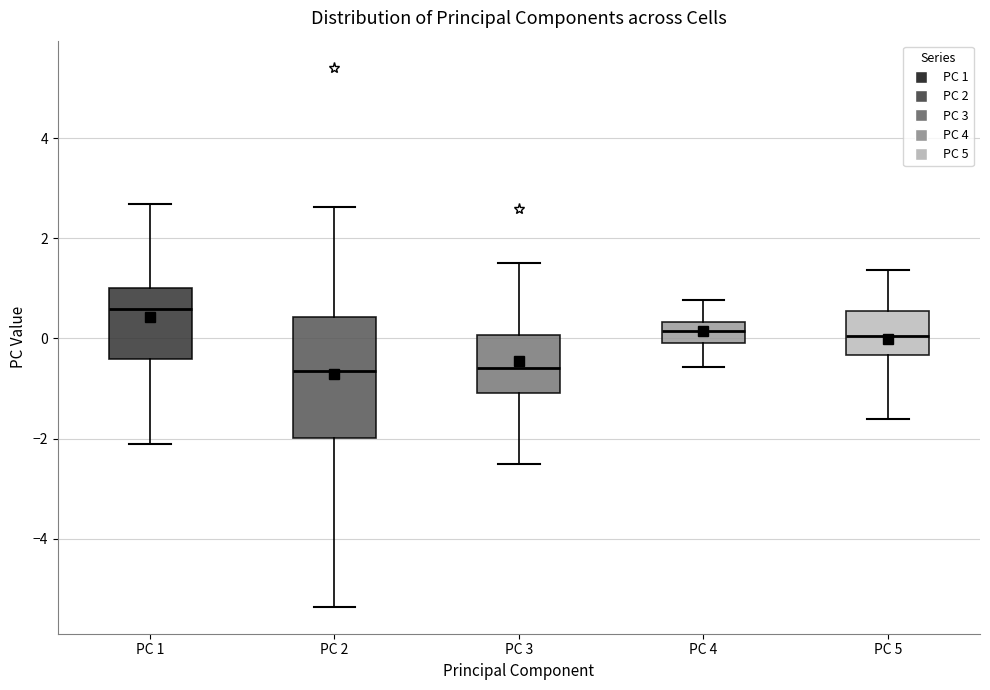

Which box's median line is the highest?

PC 1